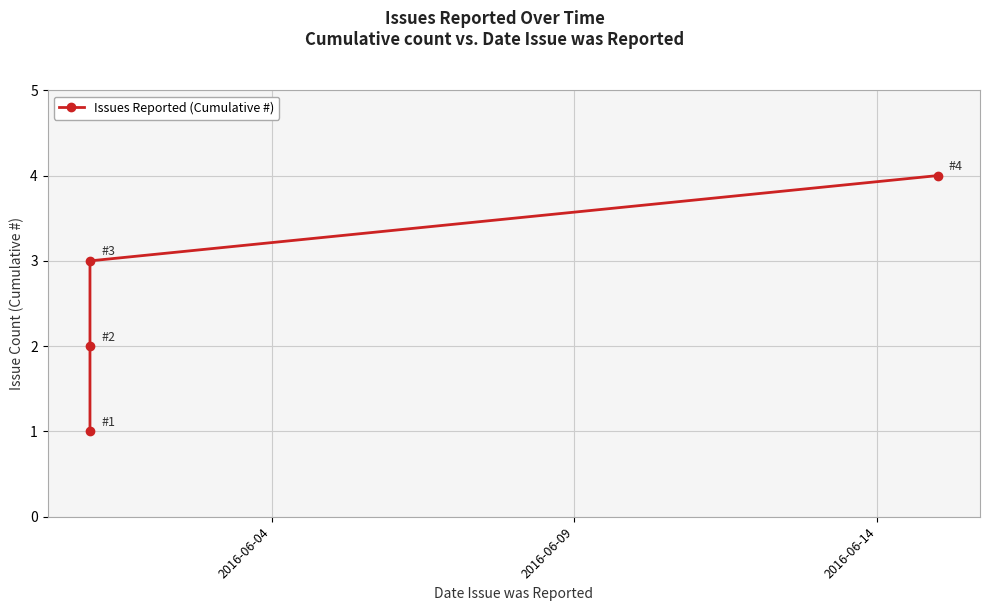

What is the sum of all values?

10